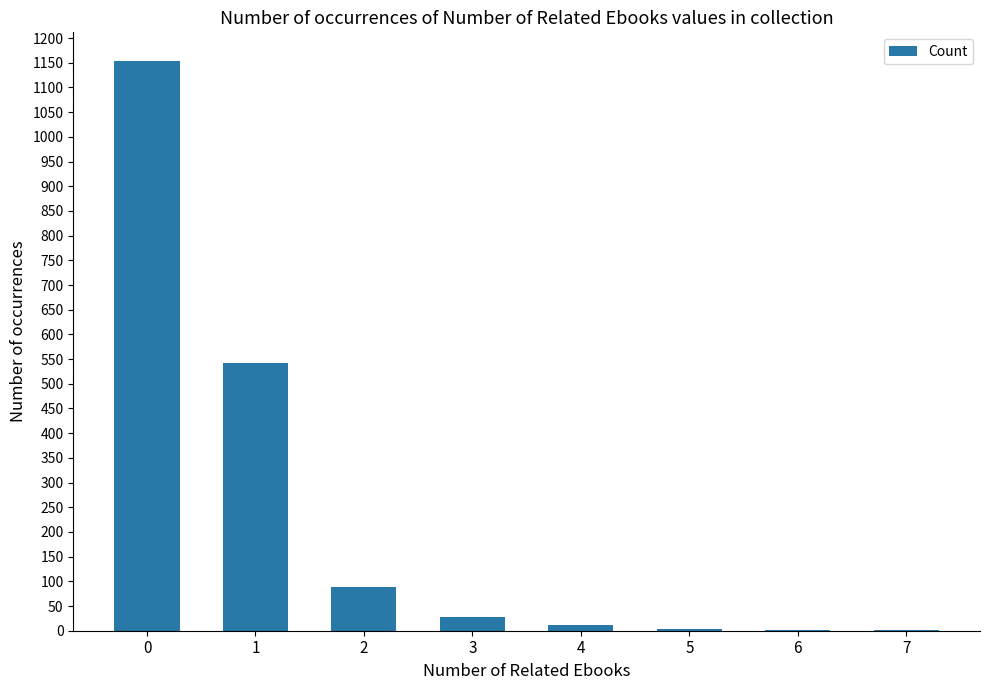

Is it true that the value at 2 is 137?

False